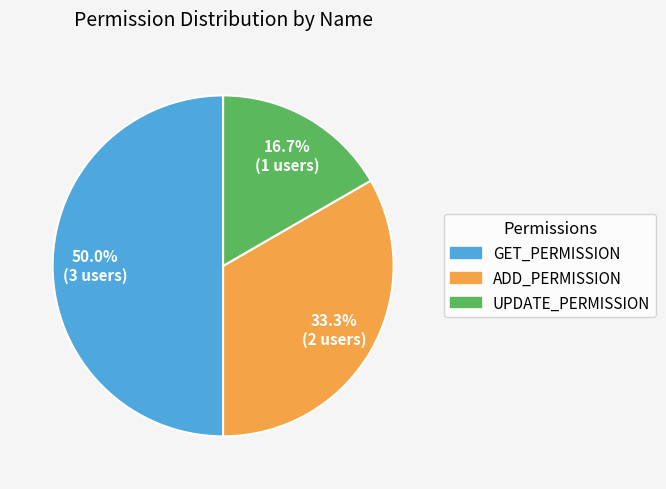

Which slice is the smallest?

UPDATE_PERMISSION